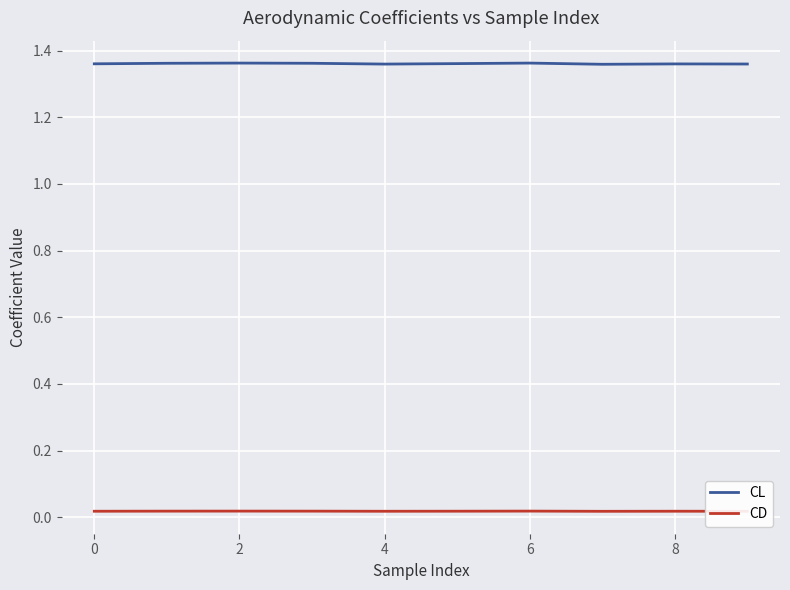

Which series has the largest range (max minus min)?

CL